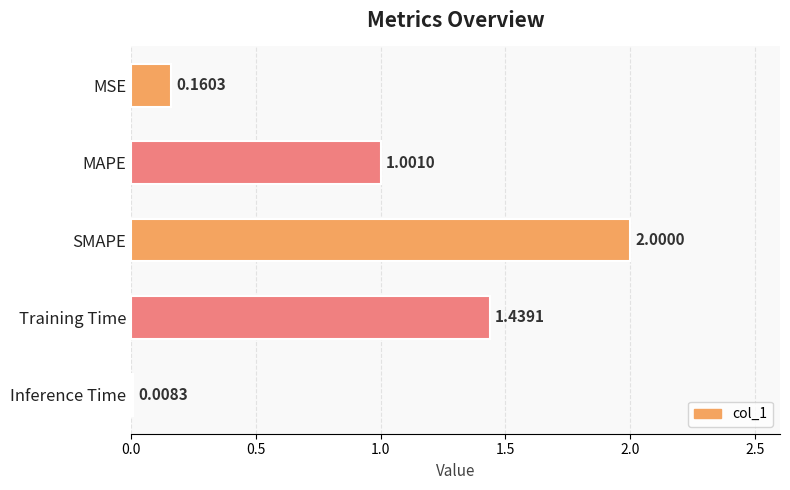

What is the sum of all values?

4.6